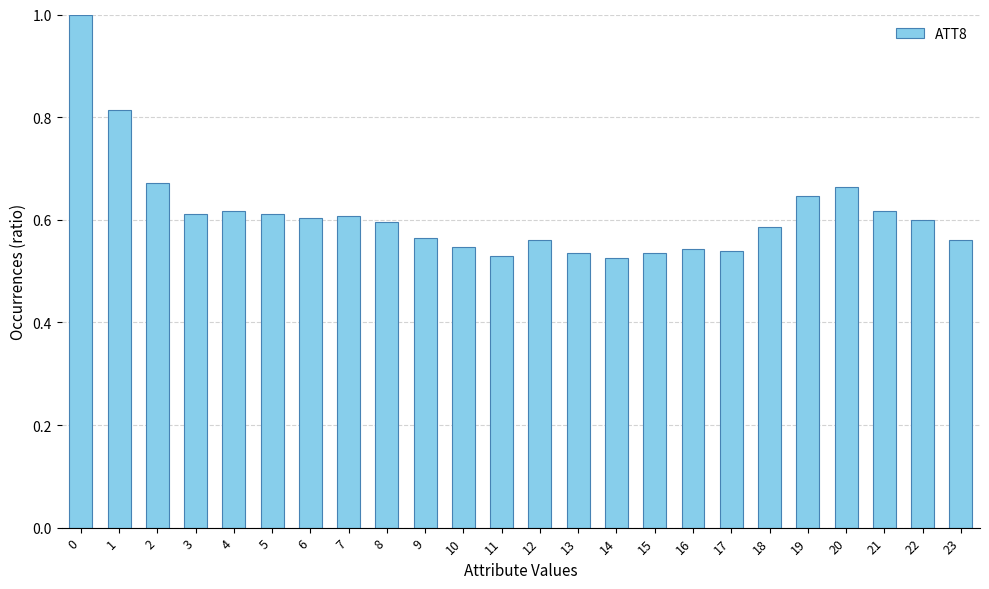

What is the greatest value displayed?

1.0